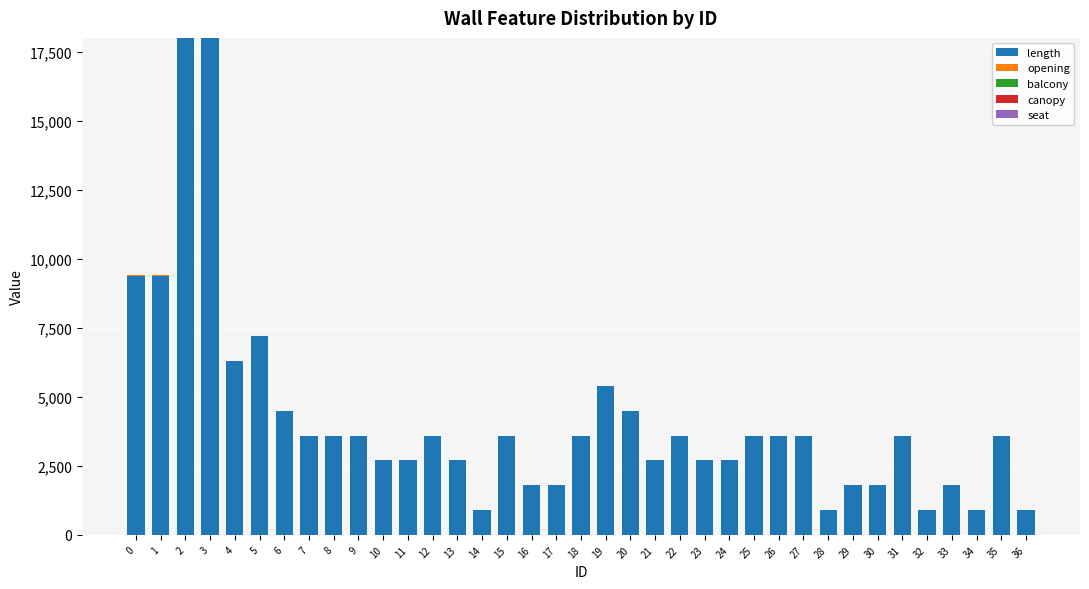

What is the maximum value for length?

18000